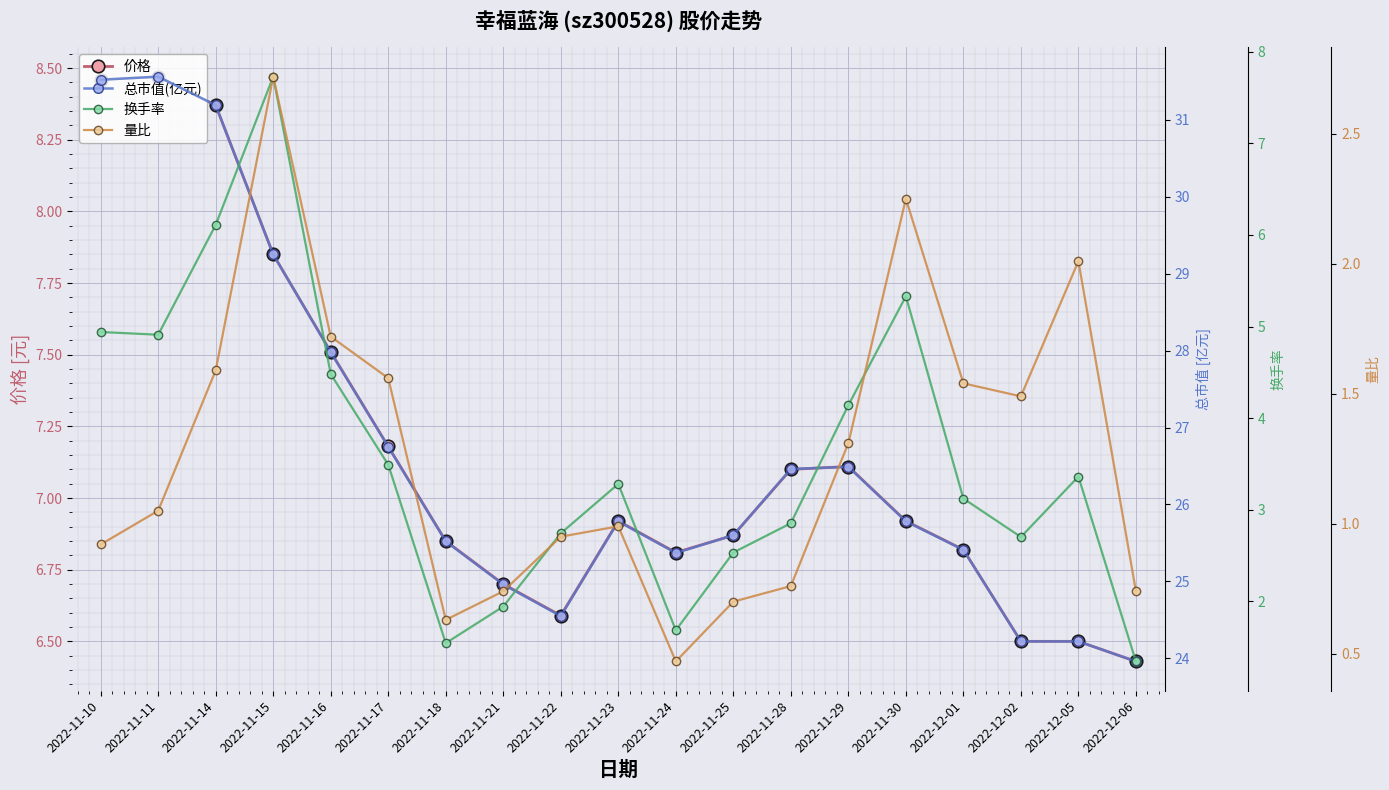

Which category has the highest value in the 总市值(亿元) series?

2022-11-11